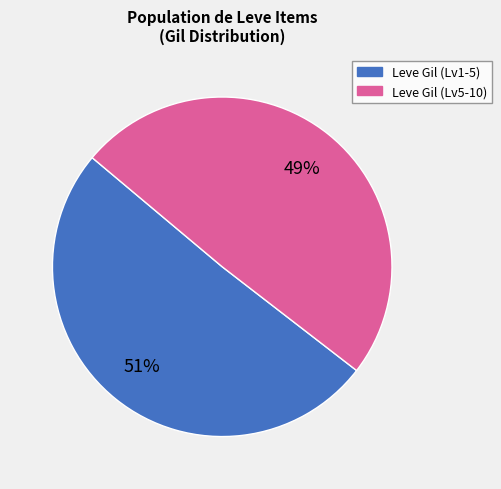

How many segments does this pie chart have?

2